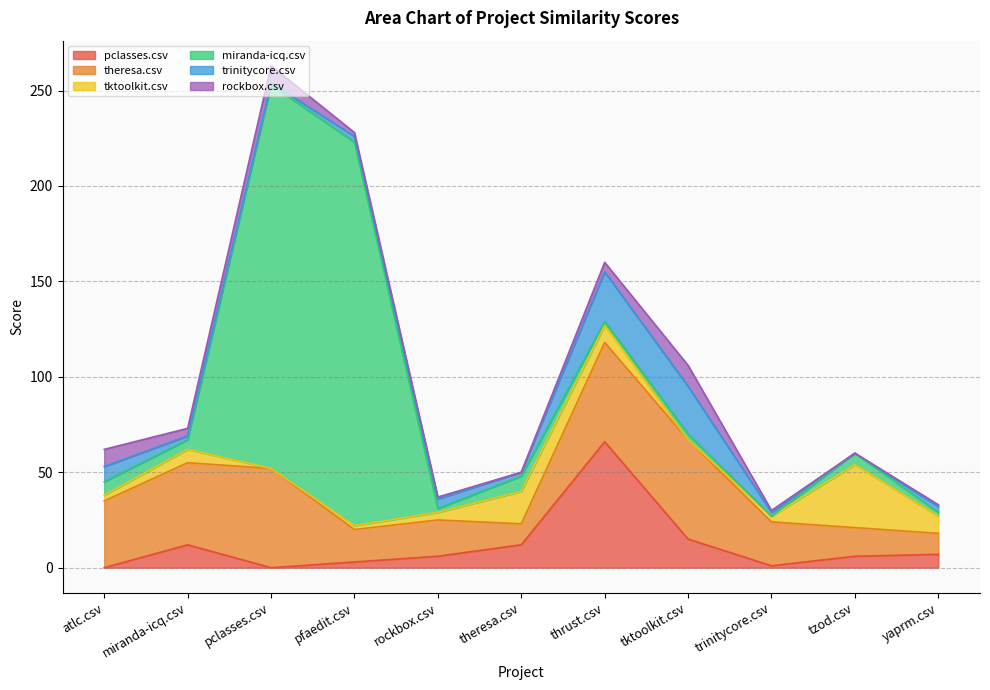

How many interior local peaks does the pclasses.csv series have?

2